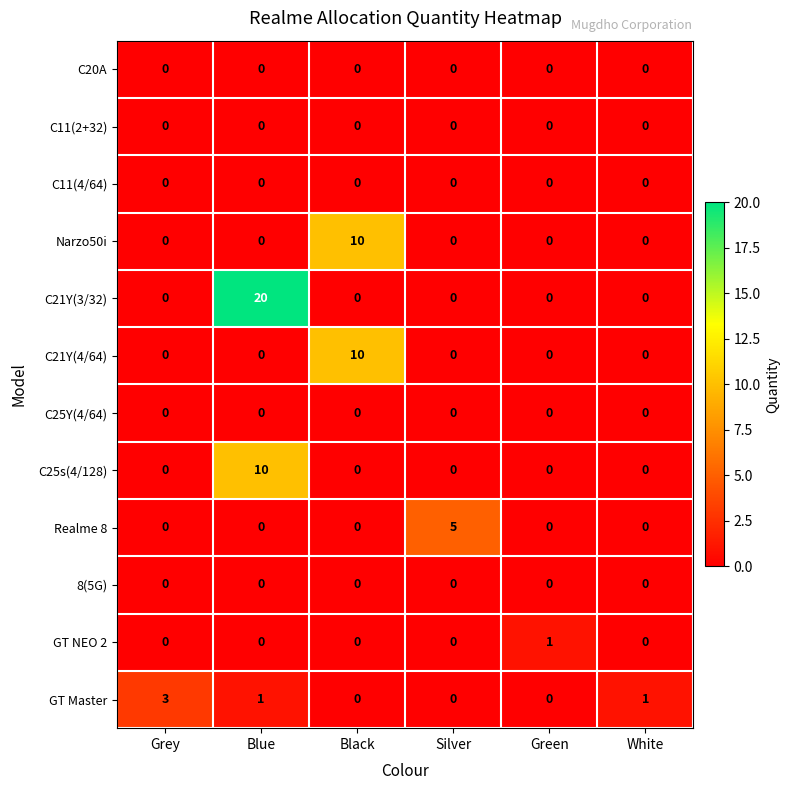

The GT Master series shows 0 at Silver. True or false?

True